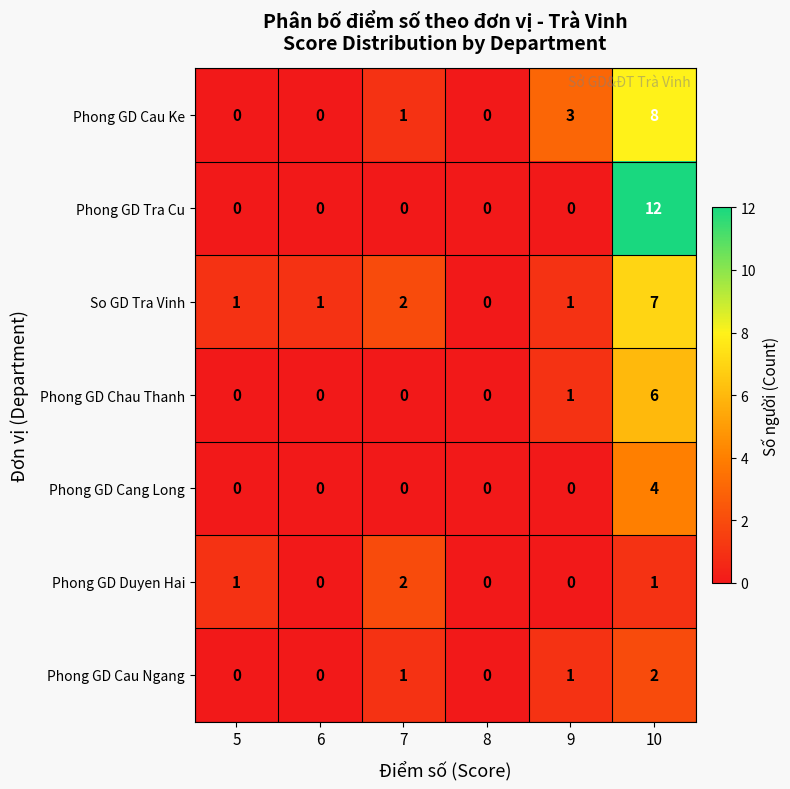

What is the difference between the maximum and minimum values in the So GD Tra Vinh series?

7